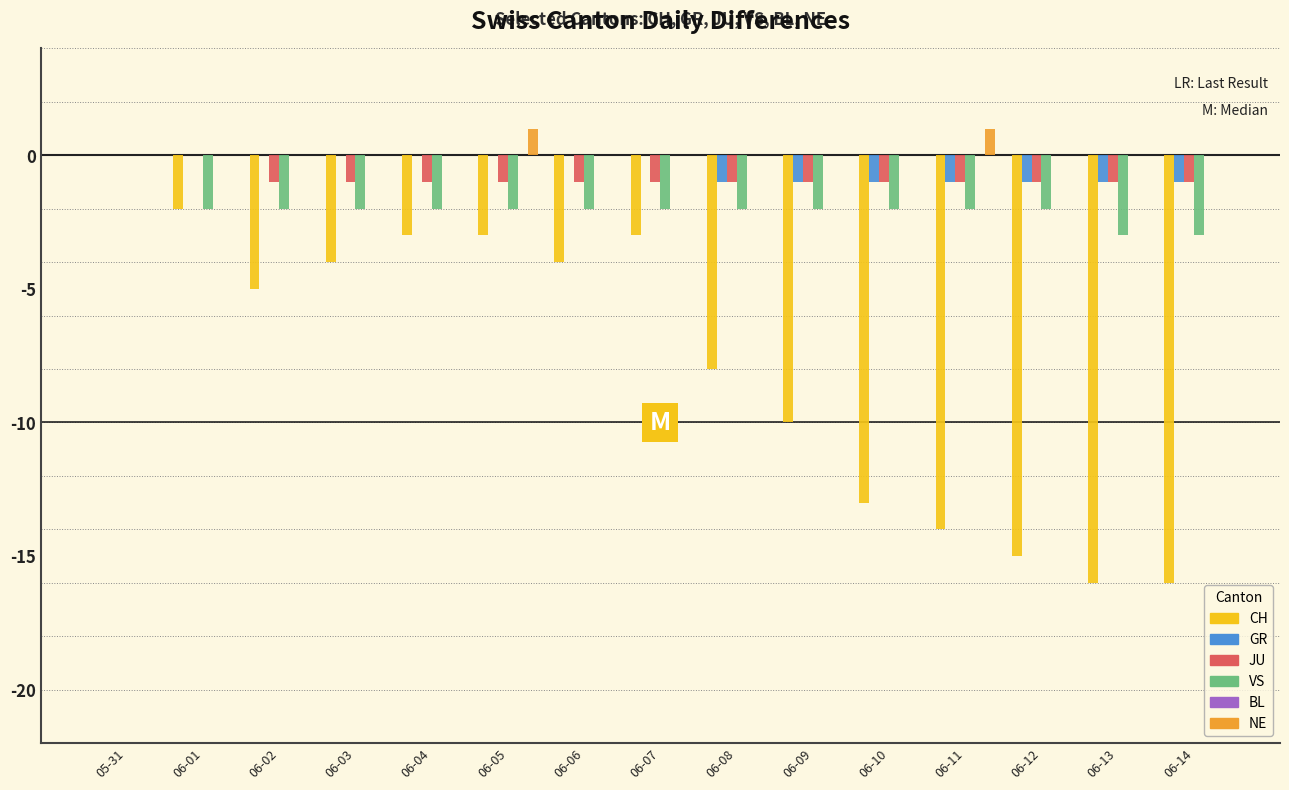

What is the spread (max minus min) of values at 06-03?

4